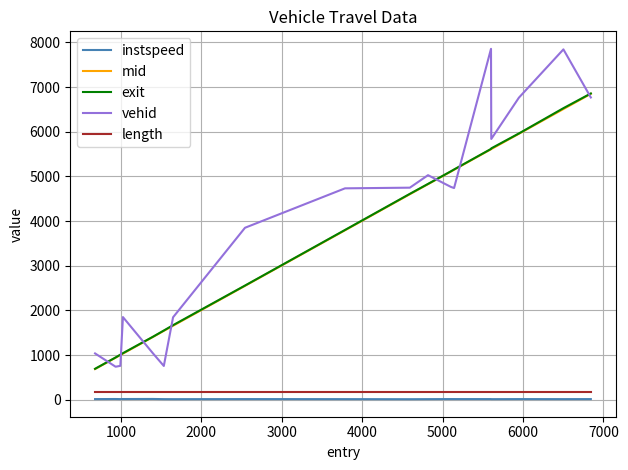

Which series has the largest range (max minus min)?

vehid